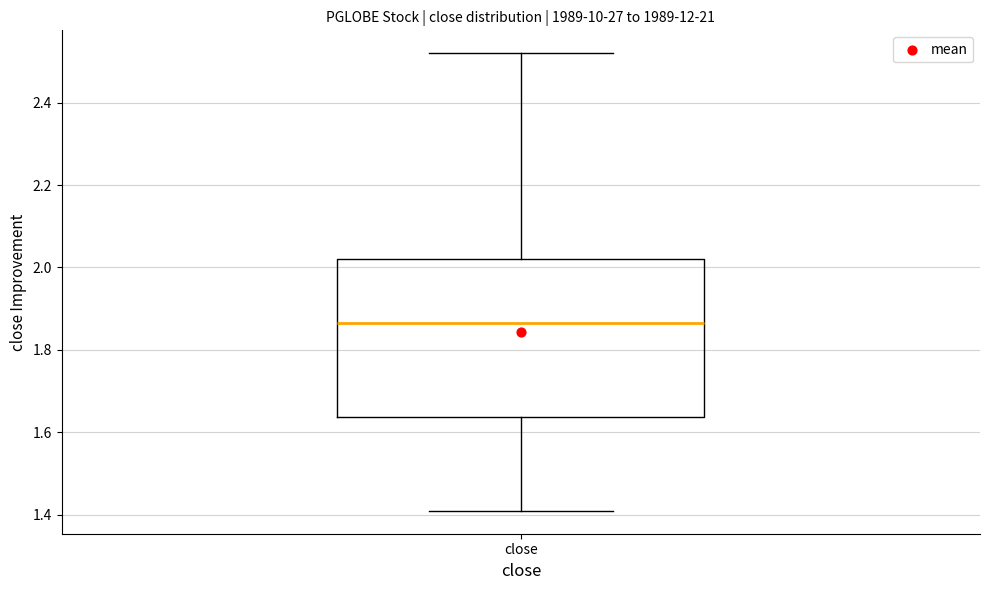

Where does the lower whisker of the box for close end on the y-axis? The values are not printed on the chart, so give them approximately, as read against the axis.

1.40